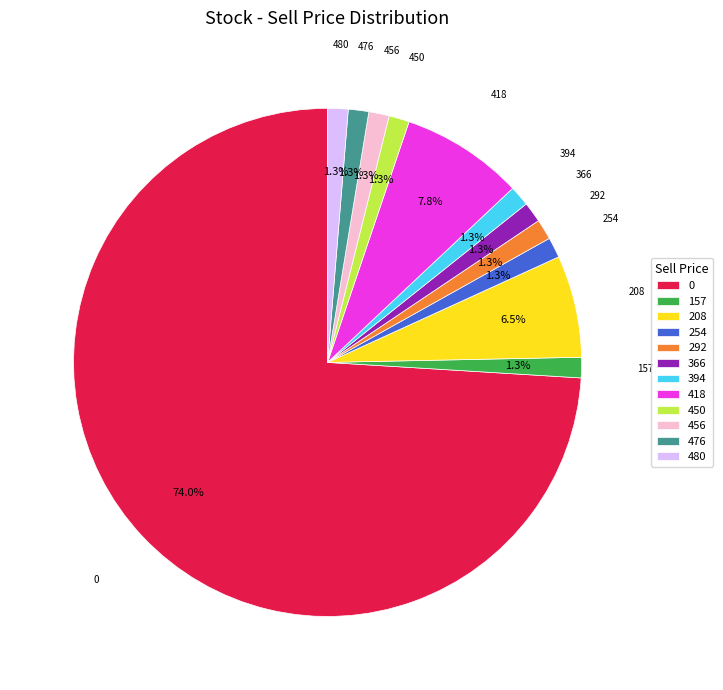

What percentage is the 480 slice, to the nearest percent?

1%